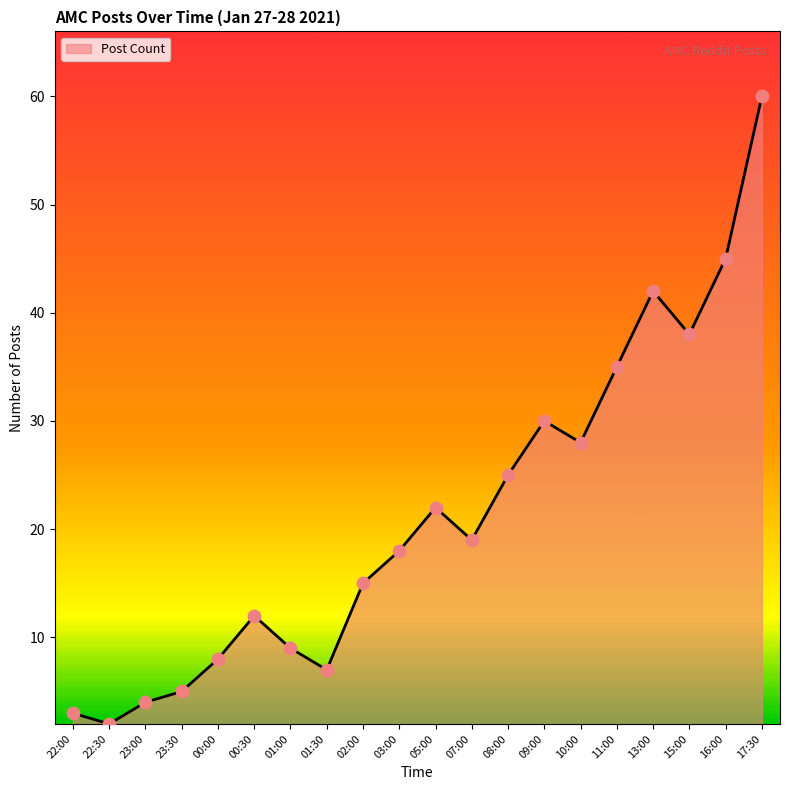

What is the ratio of the value at 17:30 to the value at 22:00?

20.0